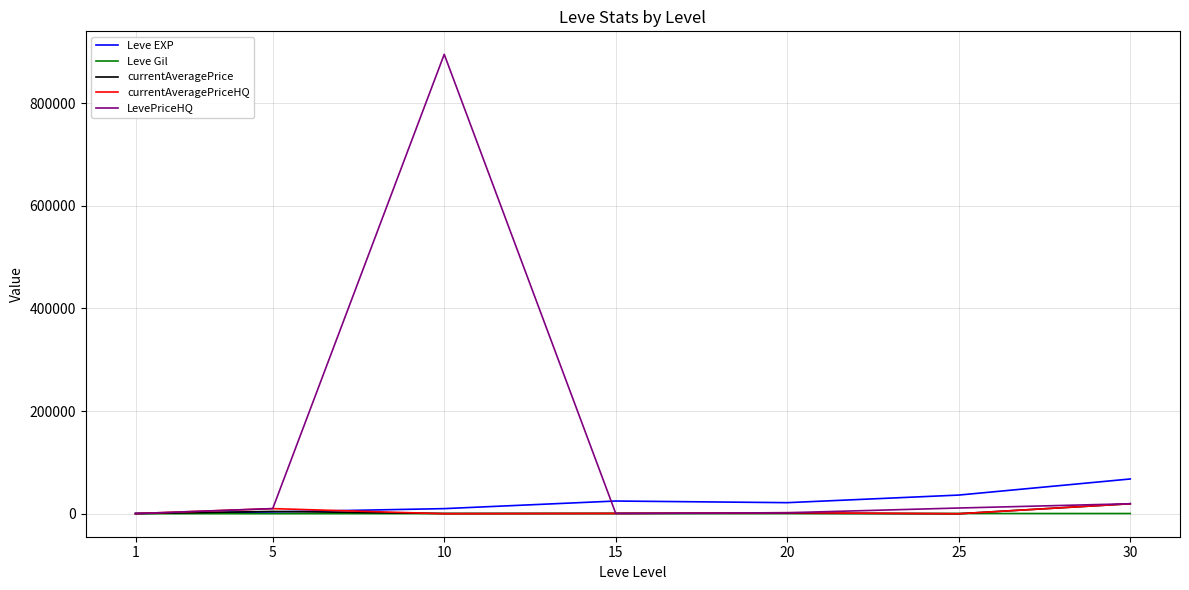

Between 1 and 10, which series saw the biggest shift?

LevePriceHQ